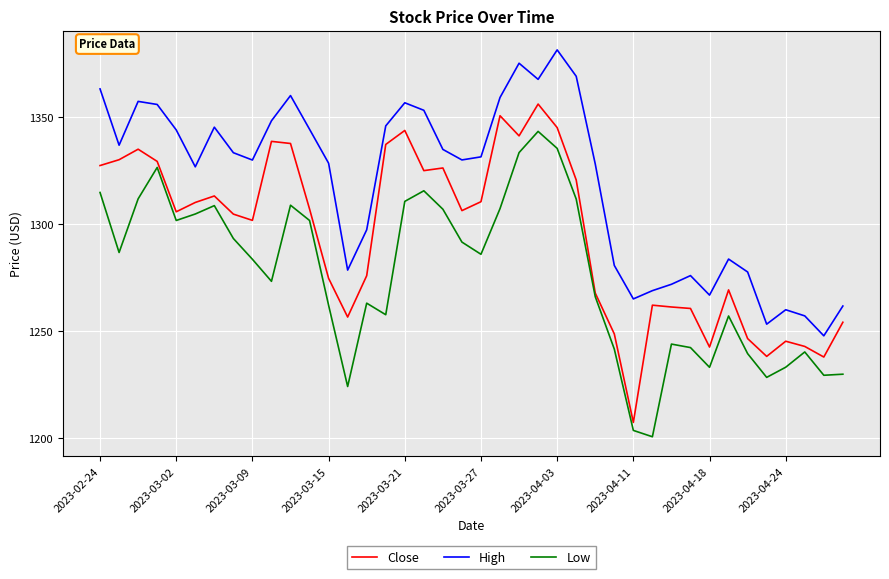

True or false: Low and Close cross at least once.

False